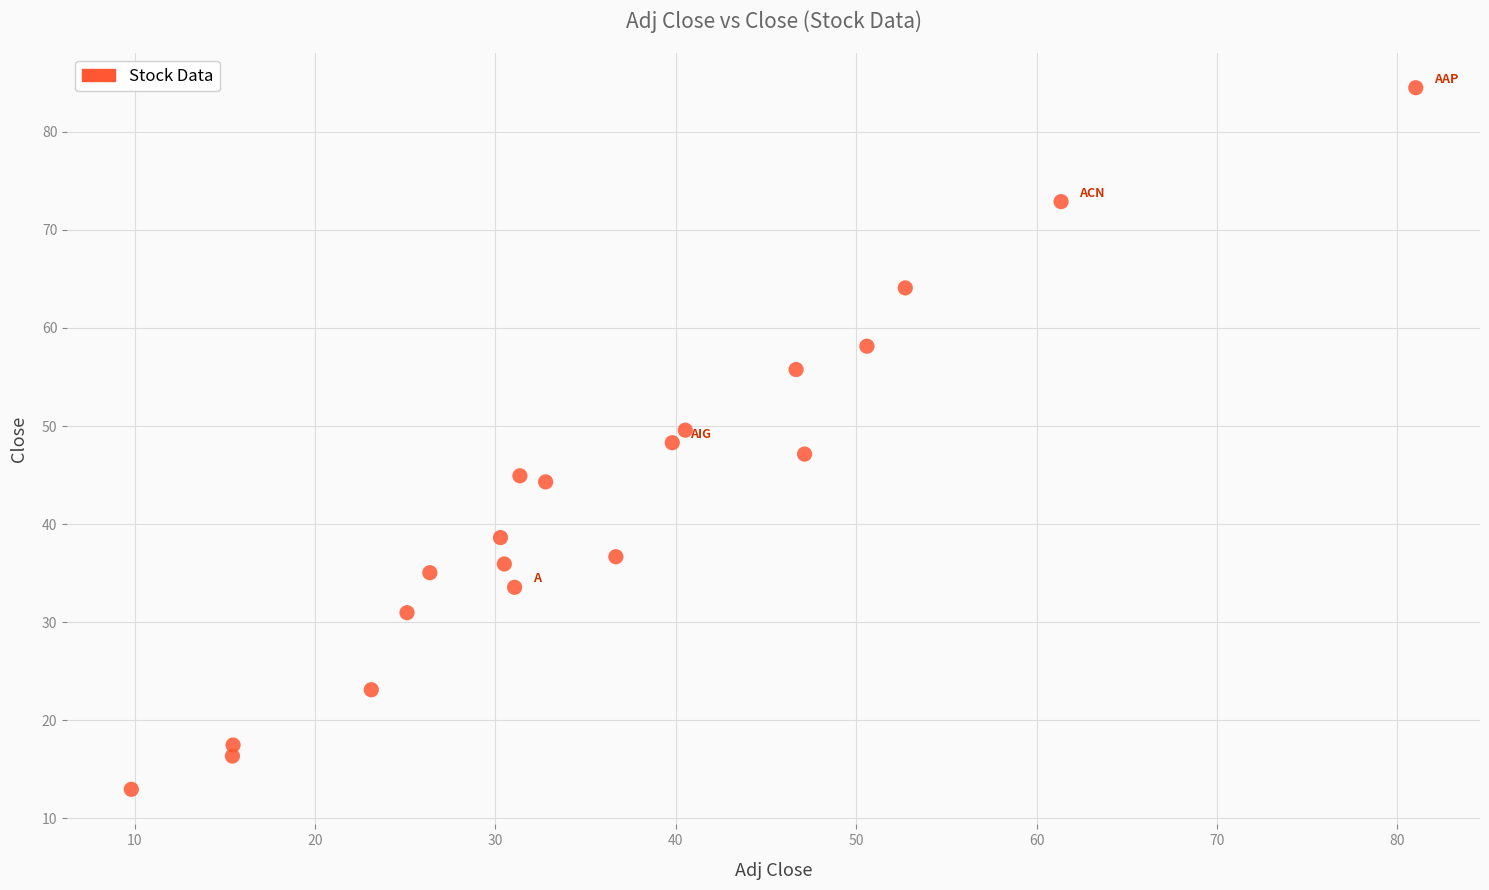

What is the range of X values (max minus min)?

71.2